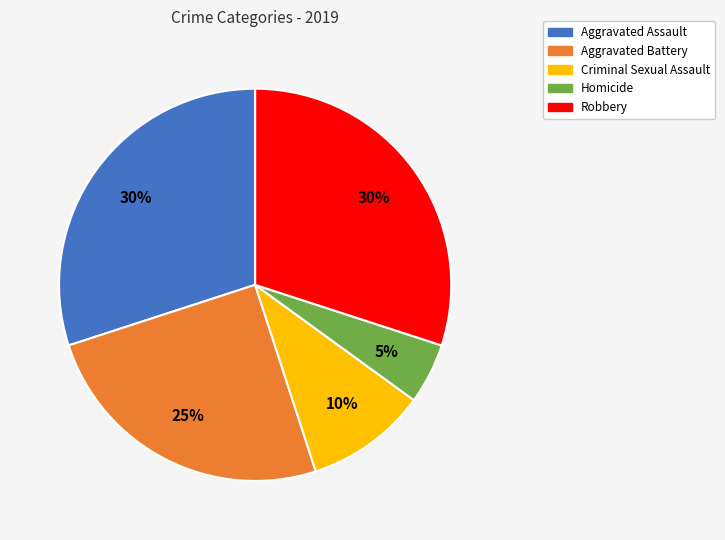

What is the smallest slice in the pie chart?

Homicide